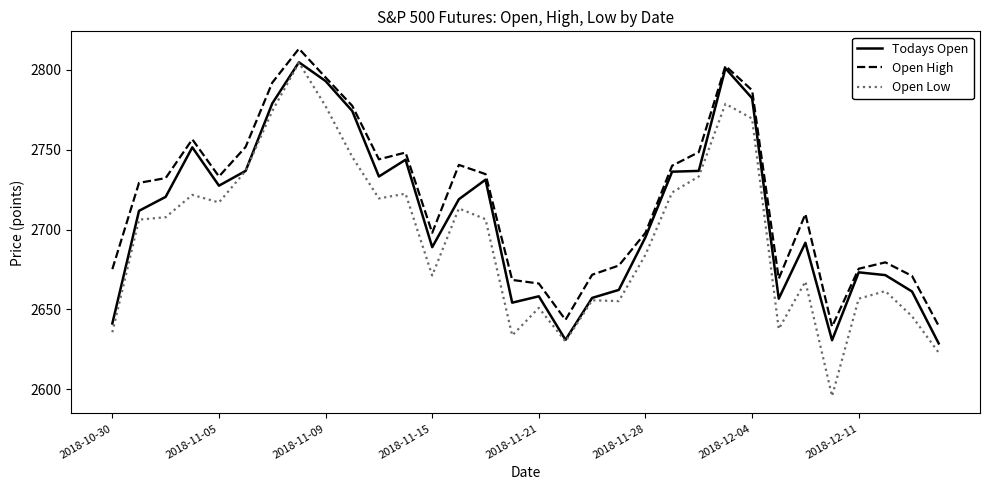

How many lines are shown in the chart?

3